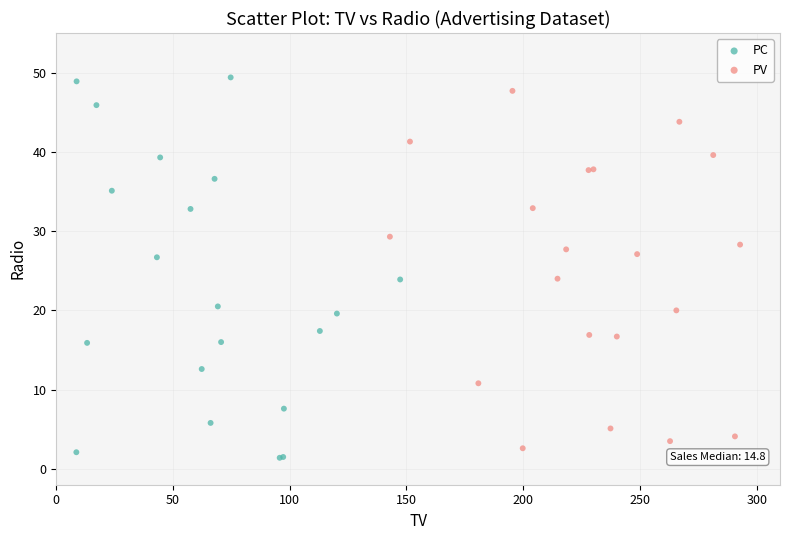

Which series has the largest Y range (max minus min)?

PC